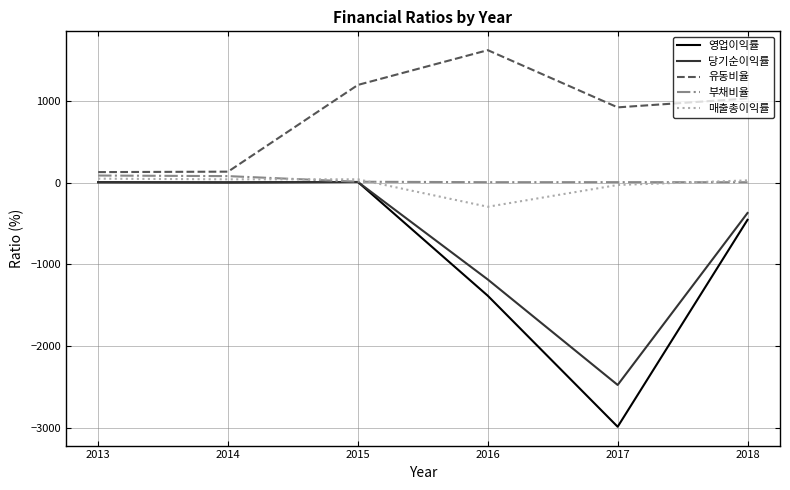

At which category is the sum across all series the highest?

2015